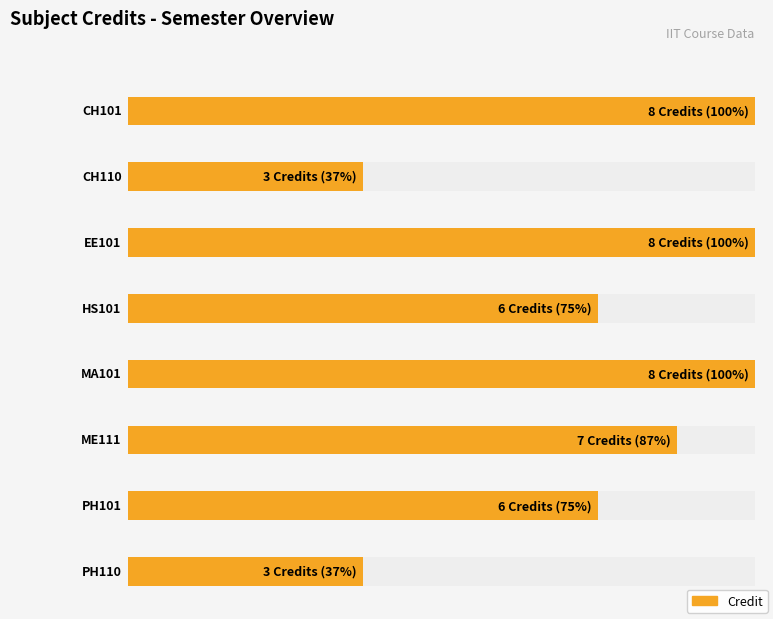

What value does the data have at ME111?

7